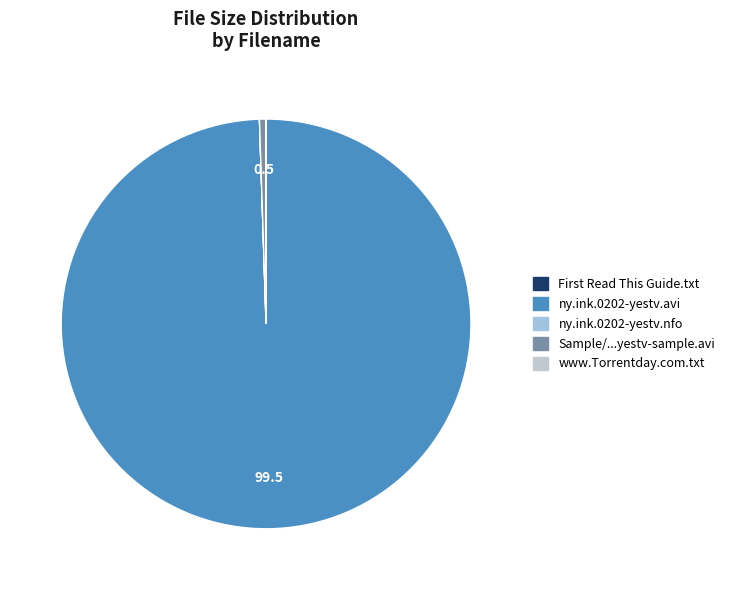

Count the number of slices in the pie.

5